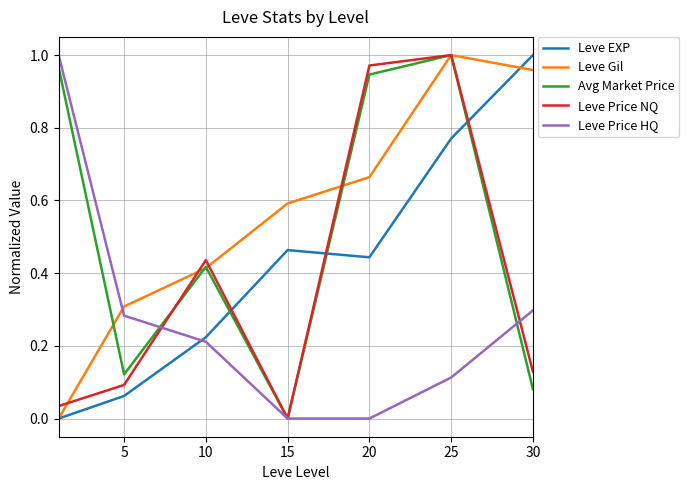

Which series ends up on top after the final intersection of Leve Price NQ and Leve EXP?

Leve EXP